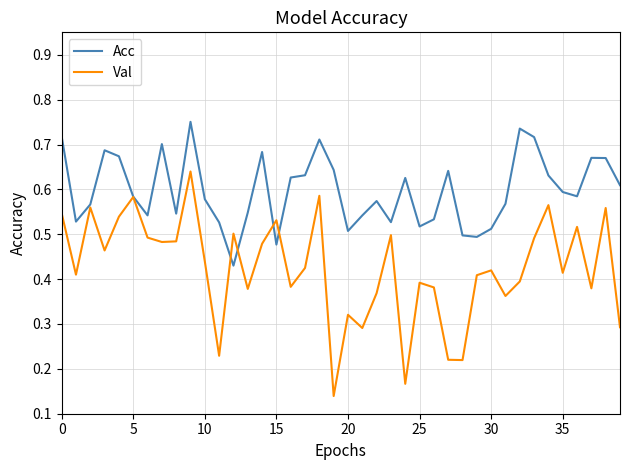

Rank the series by their maximum value, from lowest to highest.

Val, Acc